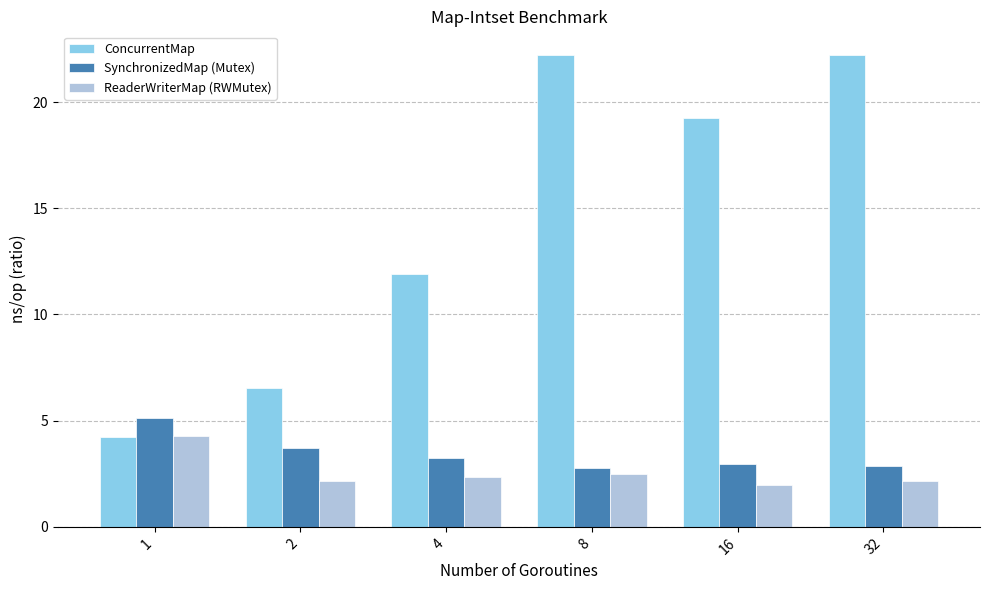

Is the value of ReaderWriterMap (RWMutex) at 8 greater than the value of ConcurrentMap at 8?

No